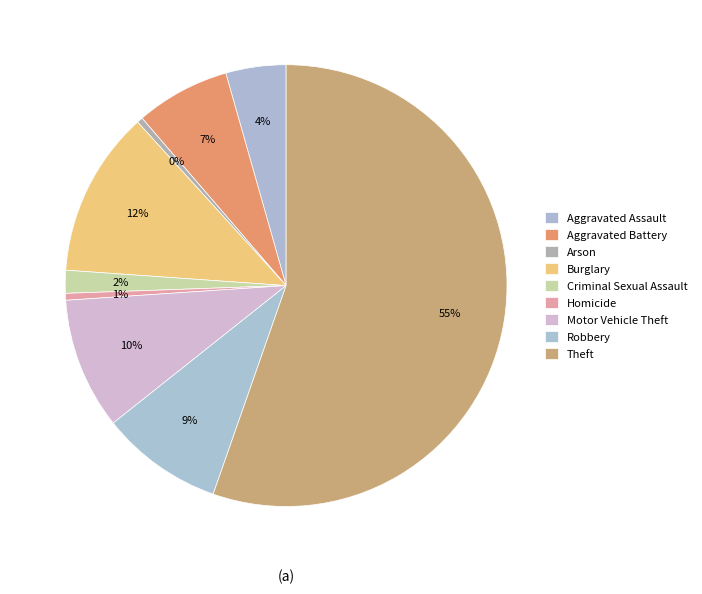

How many slices are in this pie chart?

9